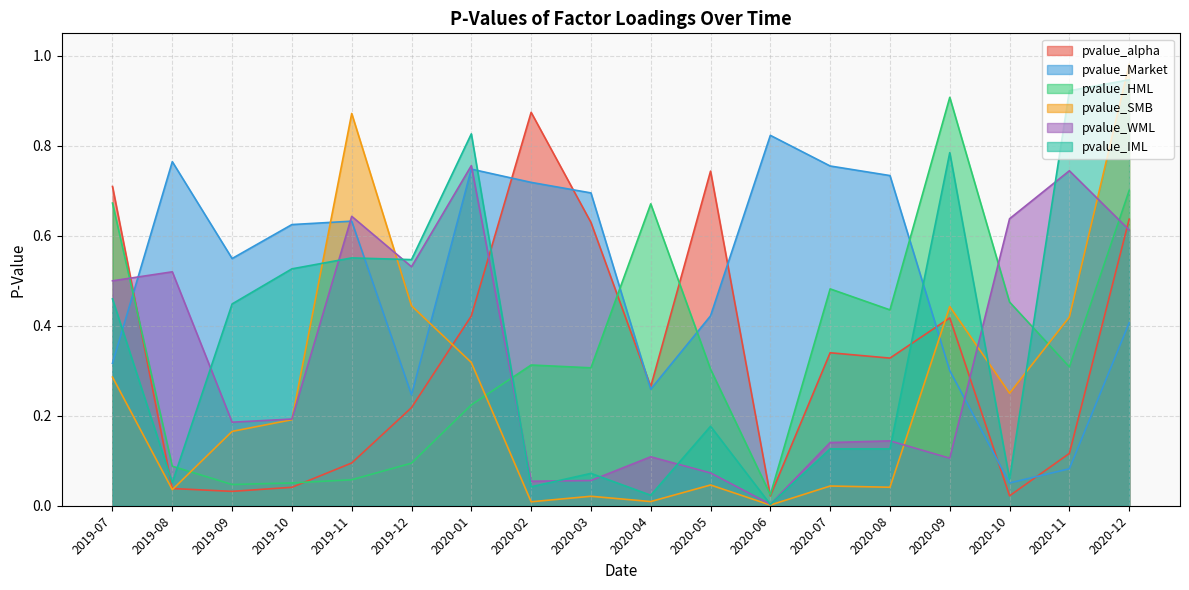

True or false: pvalue_IML has more than 0 interior local peaks.

True